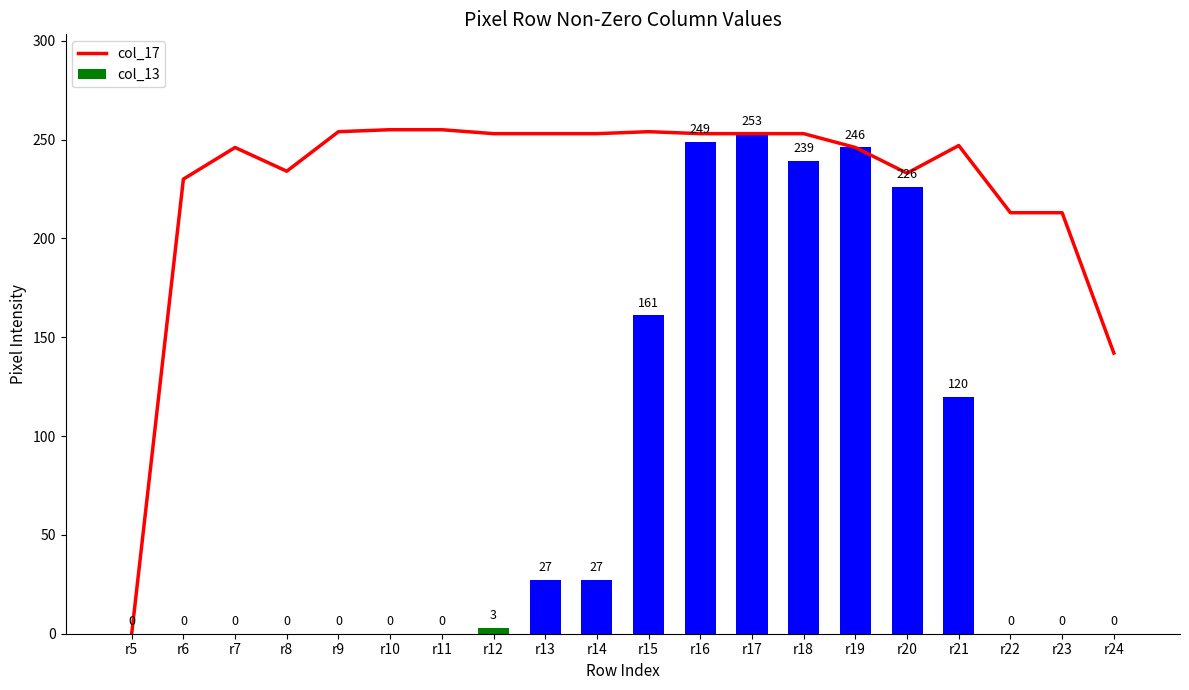

Rank the categories by col_13 value from highest to lowest.

r17, r16, r19, r18, r20, r15, r21, r13, r14, r12, r5, r6, r7, r8, r9, r10, r11, r22, r23, r24